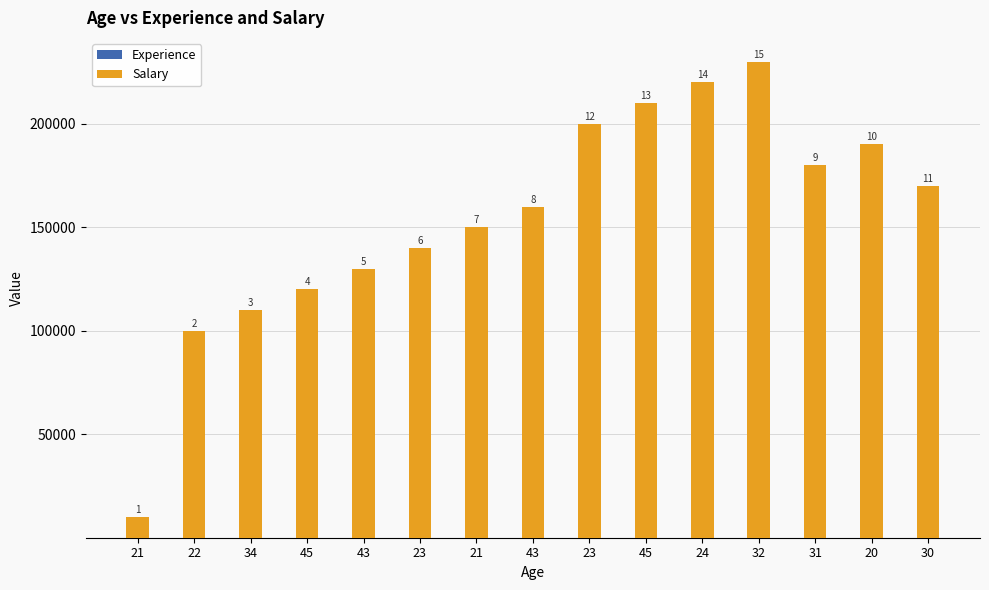

What is the average value of the Experience series?

8